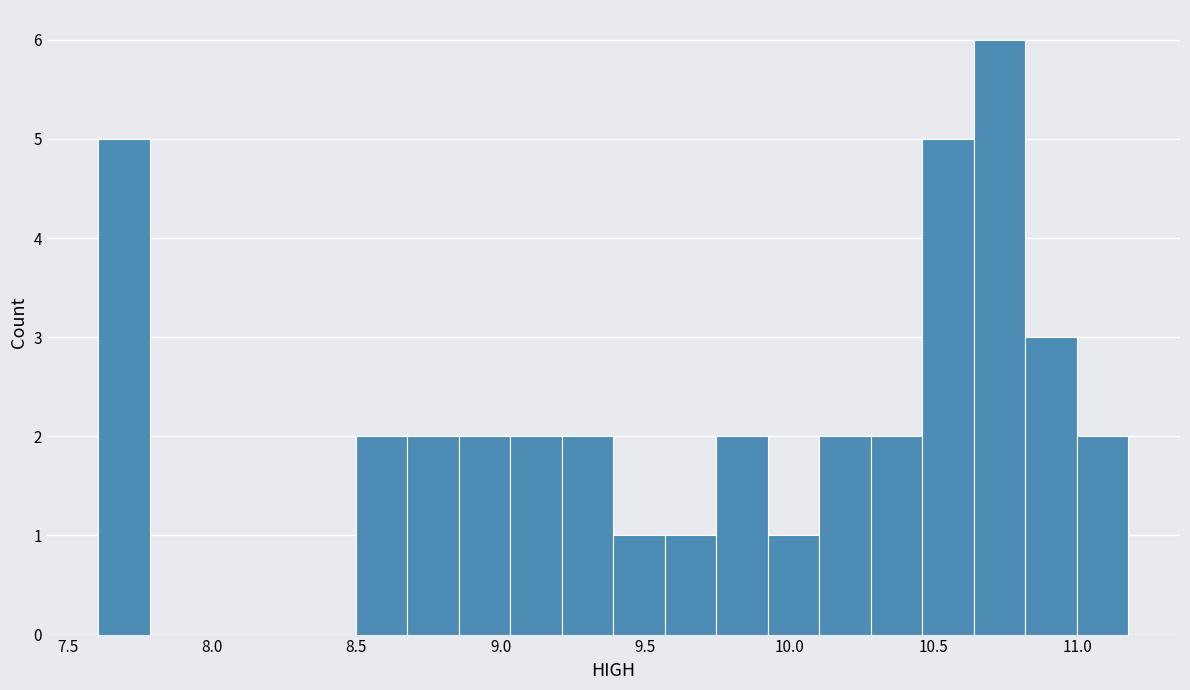

Around what value on the x-axis is the tallest bar? Give the approximate position of its centre, as read against the axis.

10.75